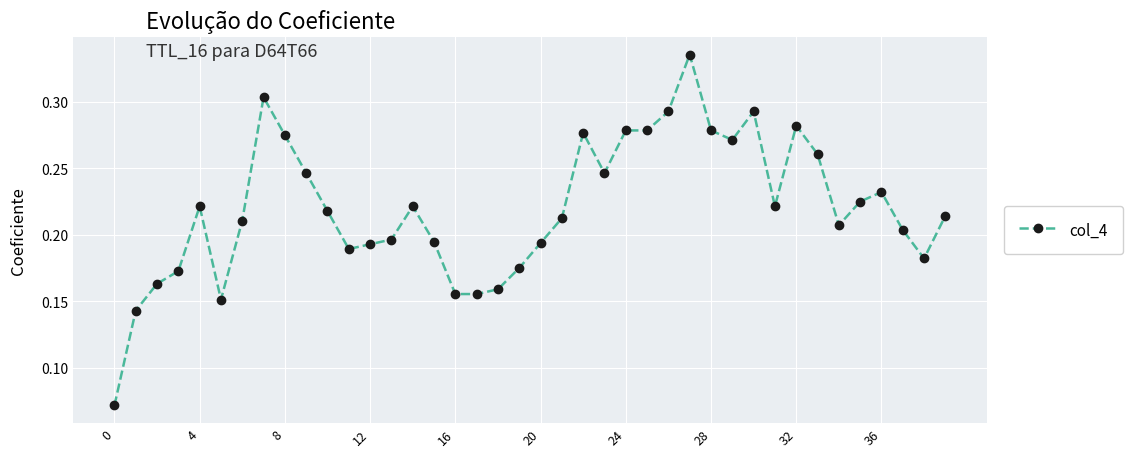

Count the values in the range 0 to 1.

40